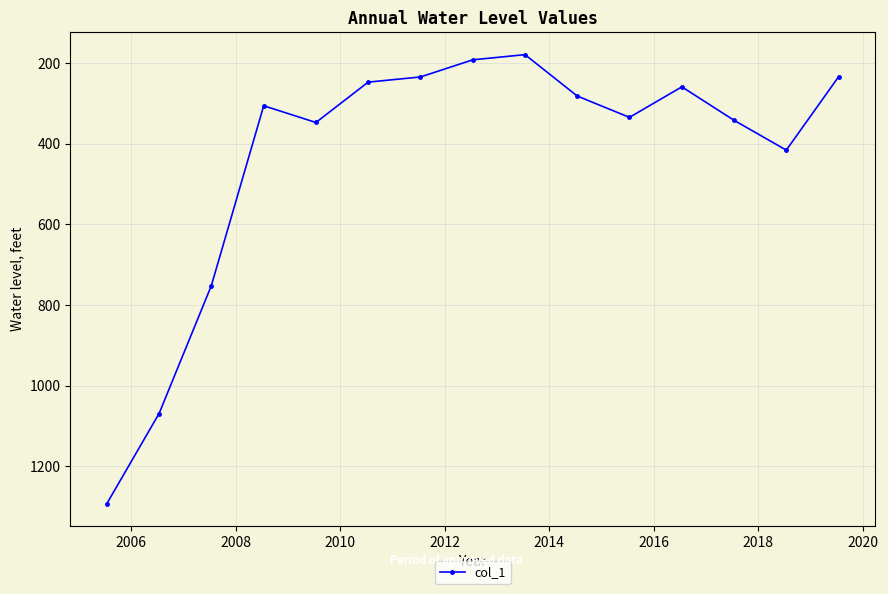

What is the greatest value displayed?

1292.7